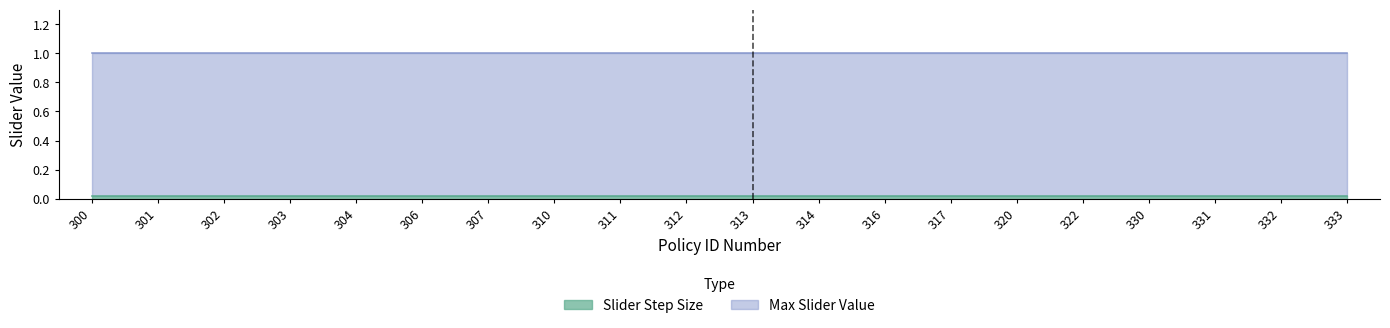

What is the difference between the highest and lowest values at 307?

1.0